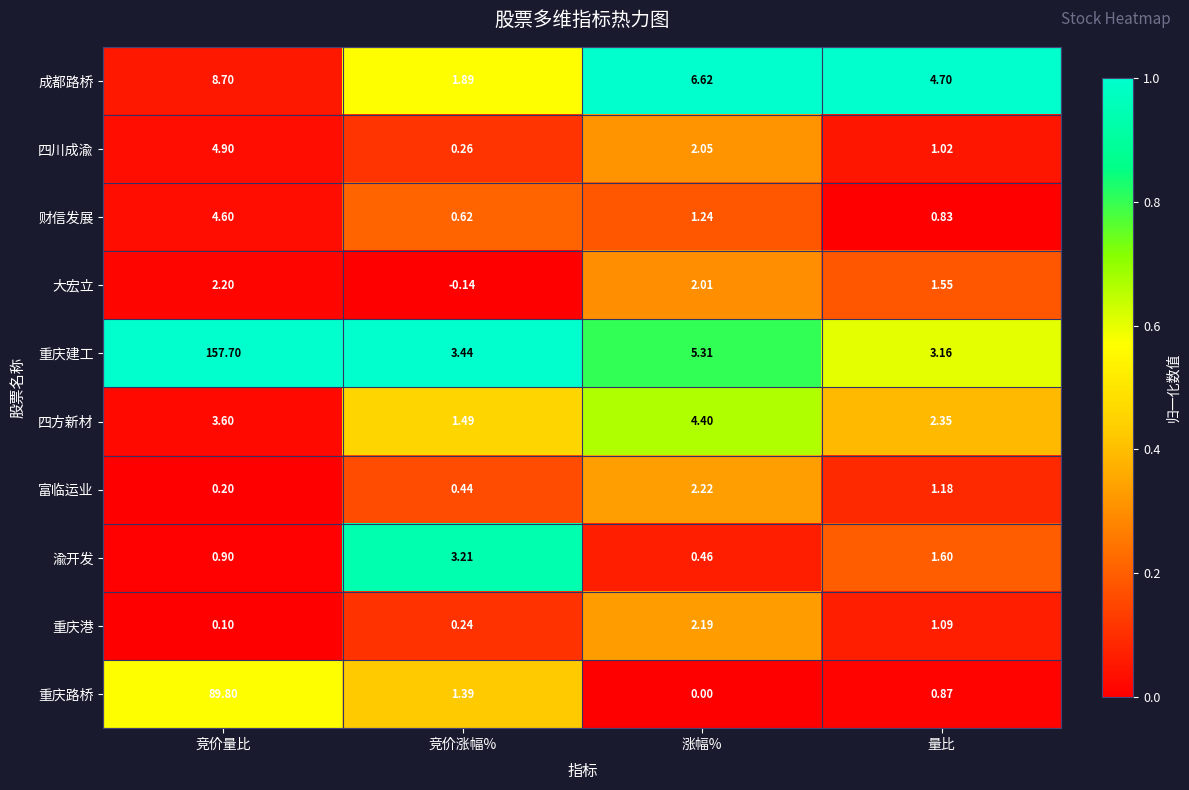

Where does the 重庆路桥 series first go above 1?

竞价量比